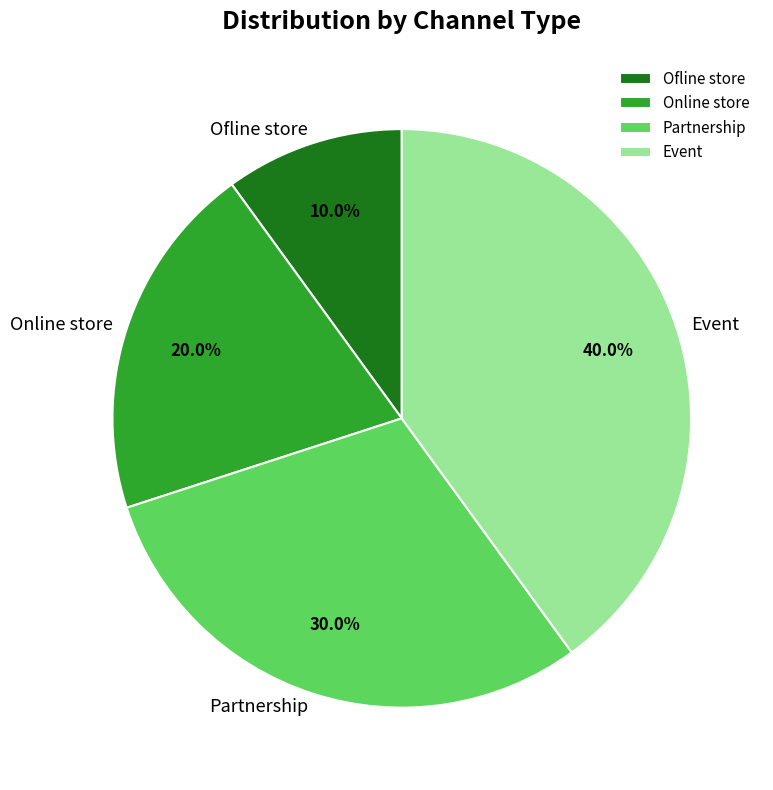

Do Partnership and Ofline store together represent more than half of the pie?

No